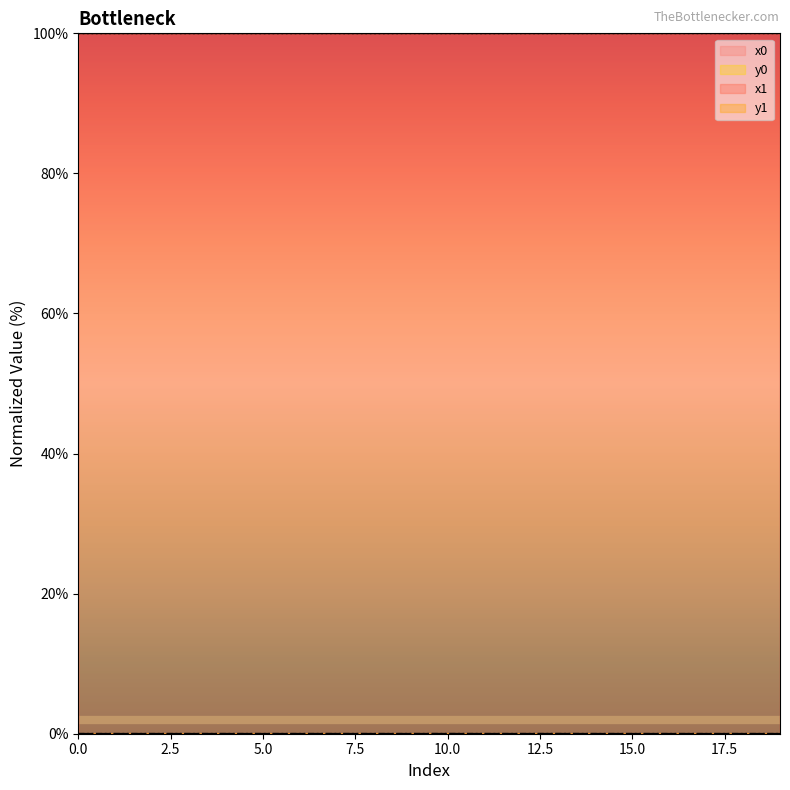

In x1, how many points are lower than both neighbors (excluding endpoints)?

6